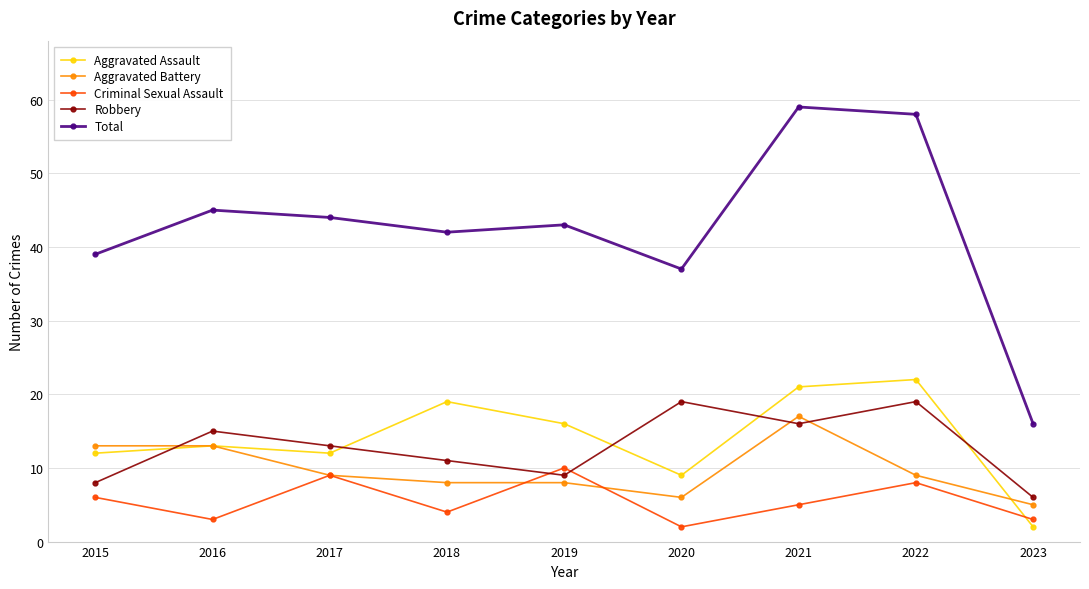

Reading left to right, extract all data points from this chart.

Aggravated Assault: 12	13	12	19	16	9	21	22	2
Aggravated Battery: 13	13	9	8	8	6	17	9	5
Criminal Sexual Assault: 6	3	9	4	10	2	5	8	3
Robbery: 8	15	13	11	9	19	16	19	6
Total: 39	45	44	42	43	37	59	58	16